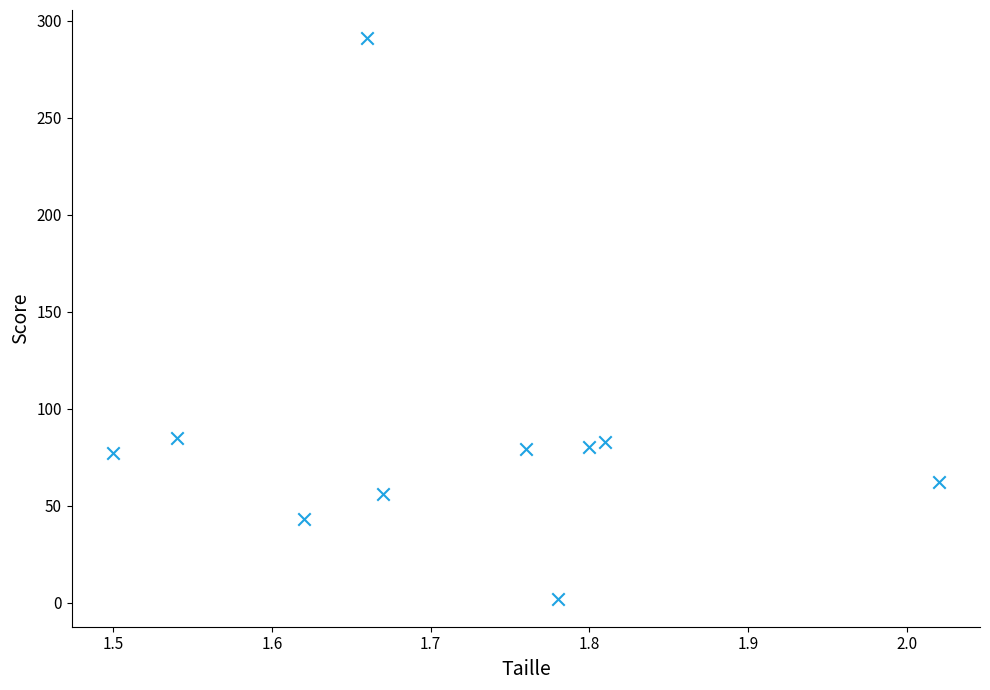

Count the number of points in this scatter plot.

10